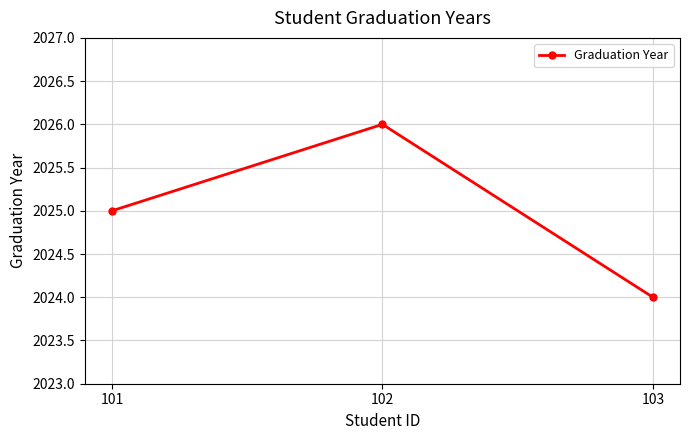

What is the sum of the values at 101 and 102?

4051